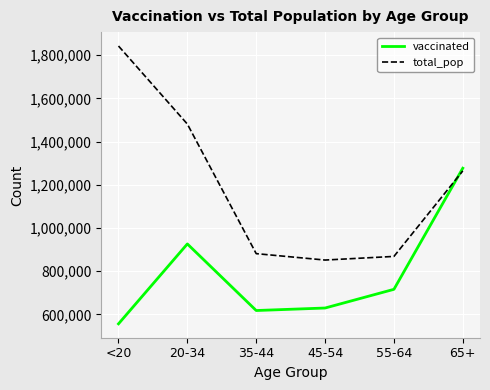

At how many categories does at least one series exceed 723197?

6